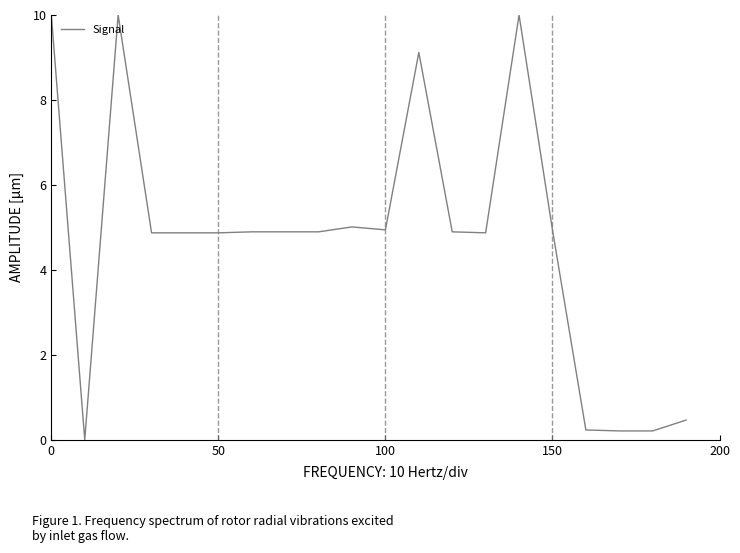

What is the maximum value shown in the chart?

10.0